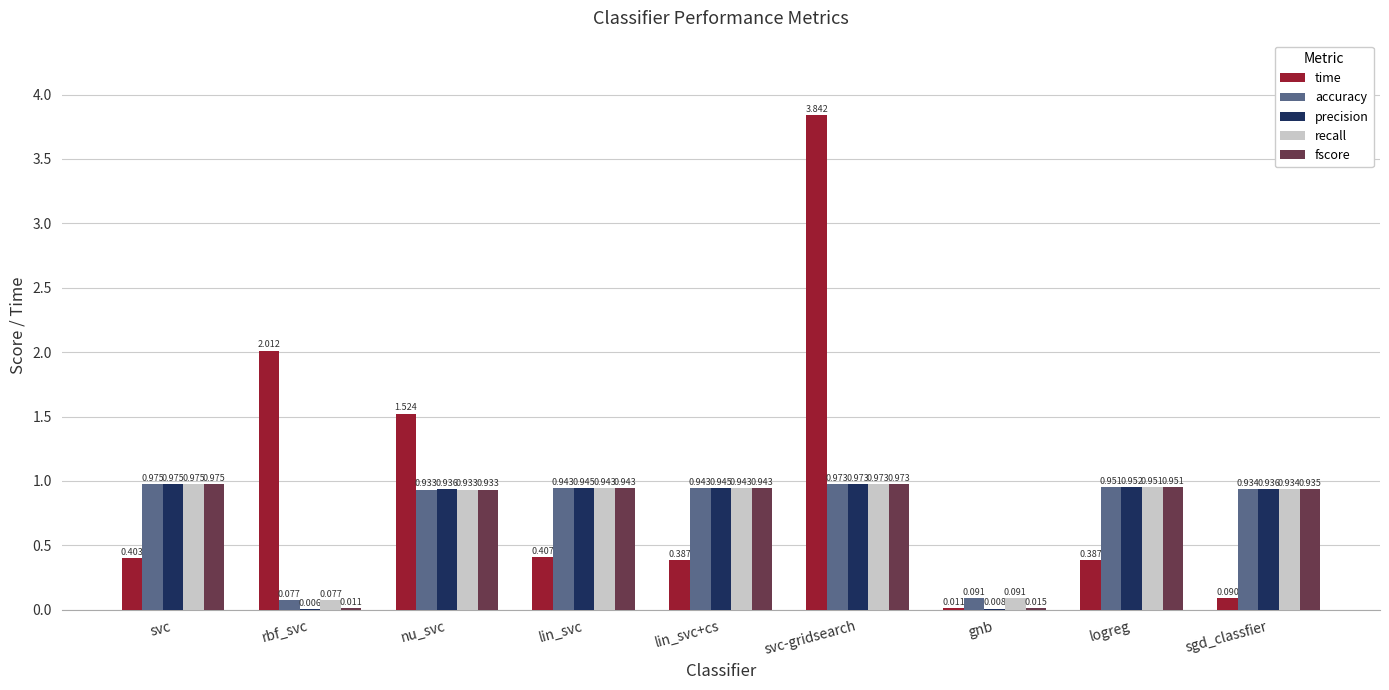

Which series has the largest range (max minus min)?

time